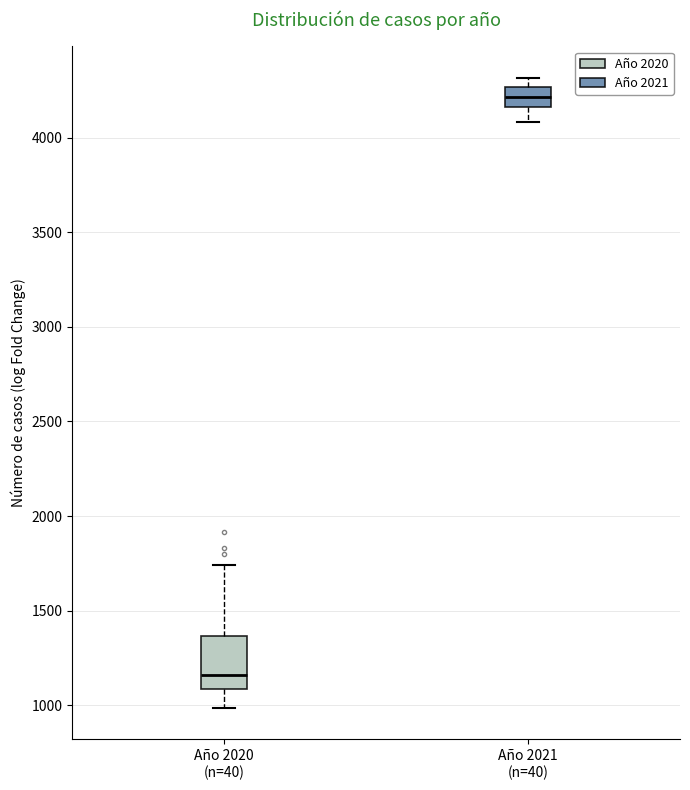

Reading left to right, transcribe this box plot: for each box, give where its median line is, the range the box spans, and where its two whiskers end, as read against the y-axis. The values are not printed on the chart, so give them approximately, as read against the axis.

Año 2020 (n=40): median 1150, box 1100 to 1350, whiskers 1000 to 1750
Año 2021 (n=40): median 4200, box 4150 to 4250, whiskers 4100 to 4300